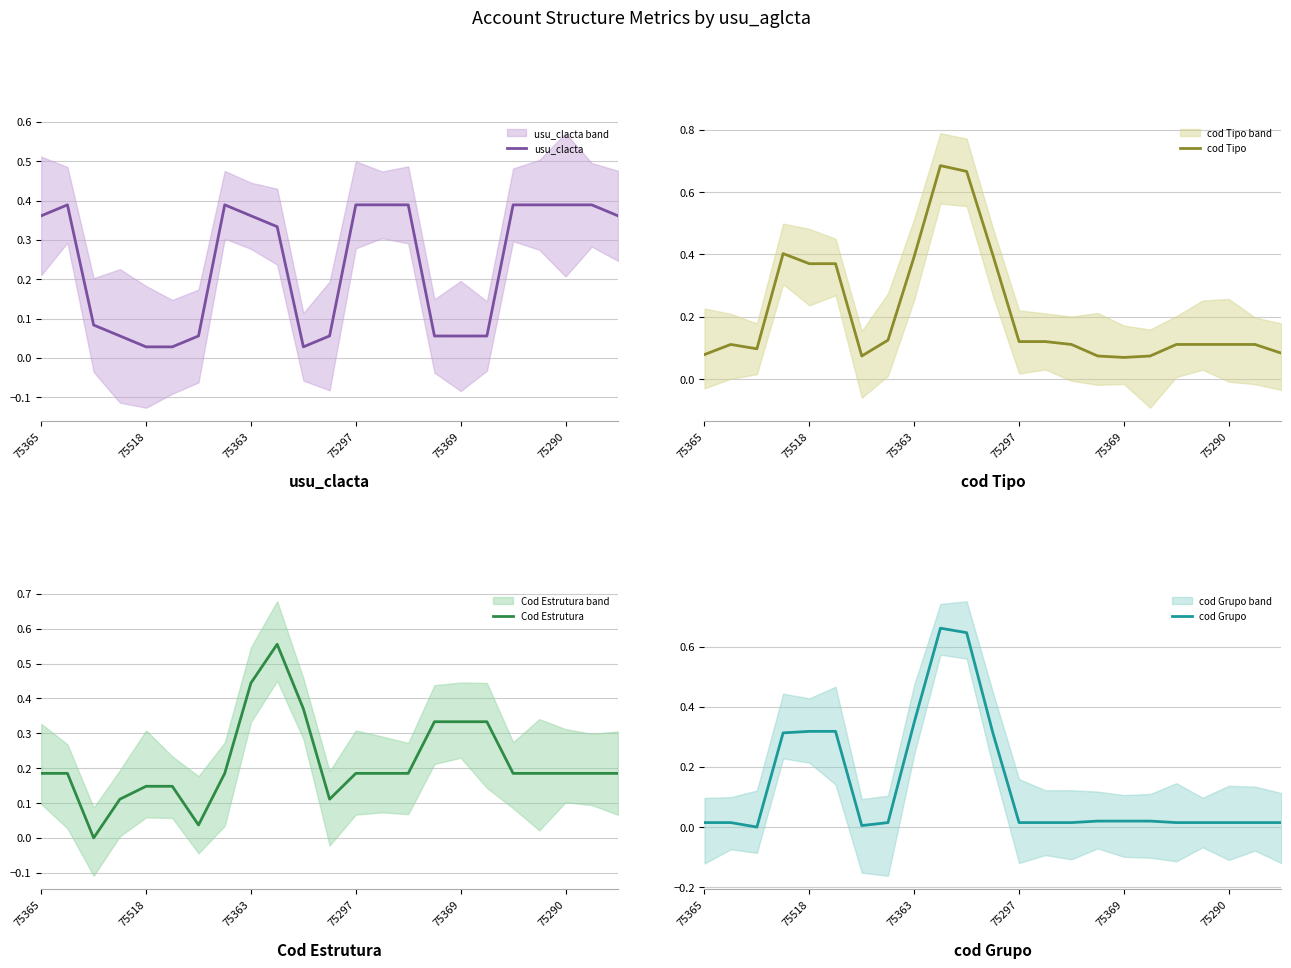

True or false: cod Tipo and cod Grupo cross at least once.

False